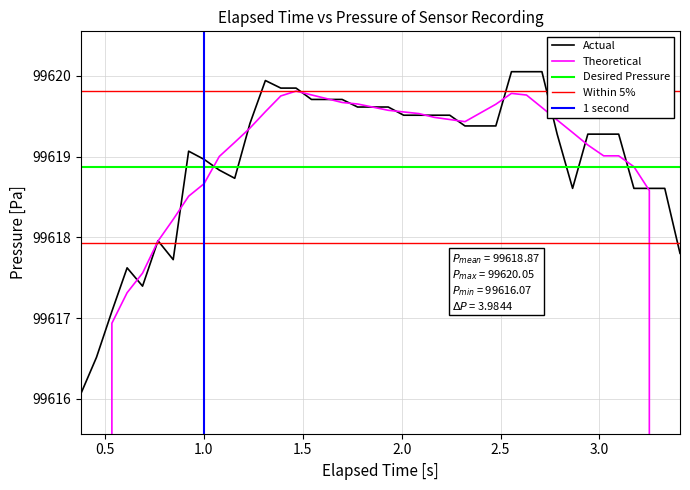

What is the difference between the second highest and minimum values?

4.0